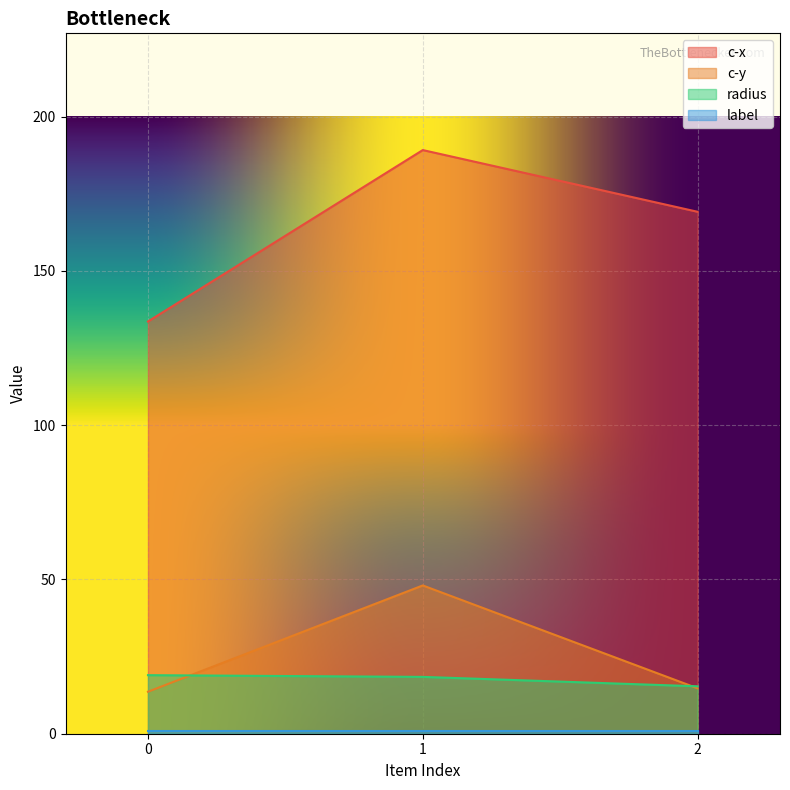

What is the difference between the highest and lowest values at 2?

168.2